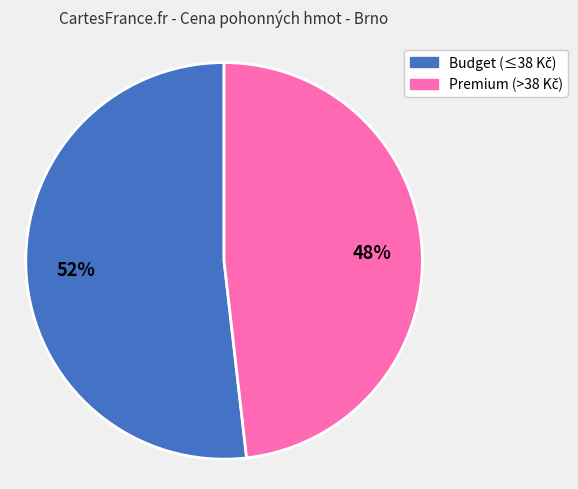

Is there any slice that represents more than half of the pie?

Yes